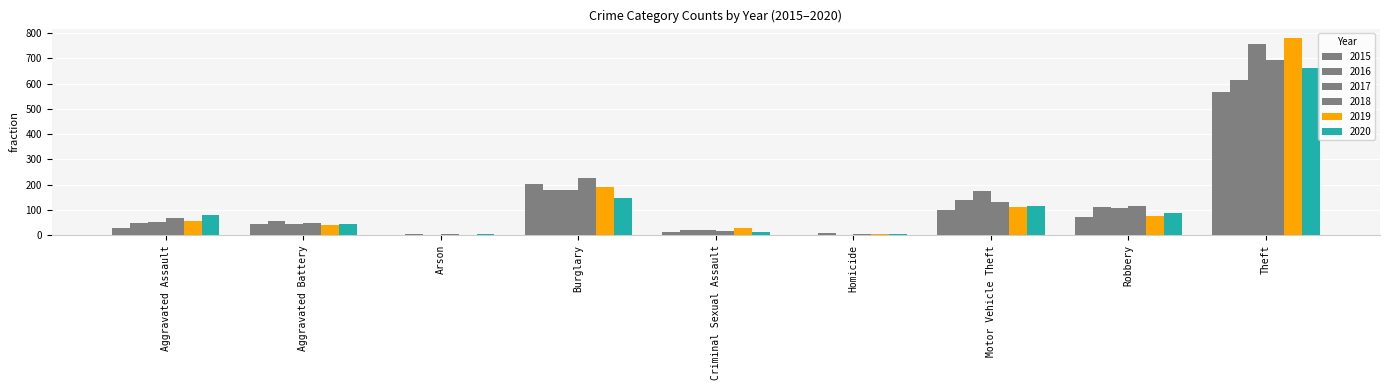

The 2015 series shows 1 at Arson. True or false?

False